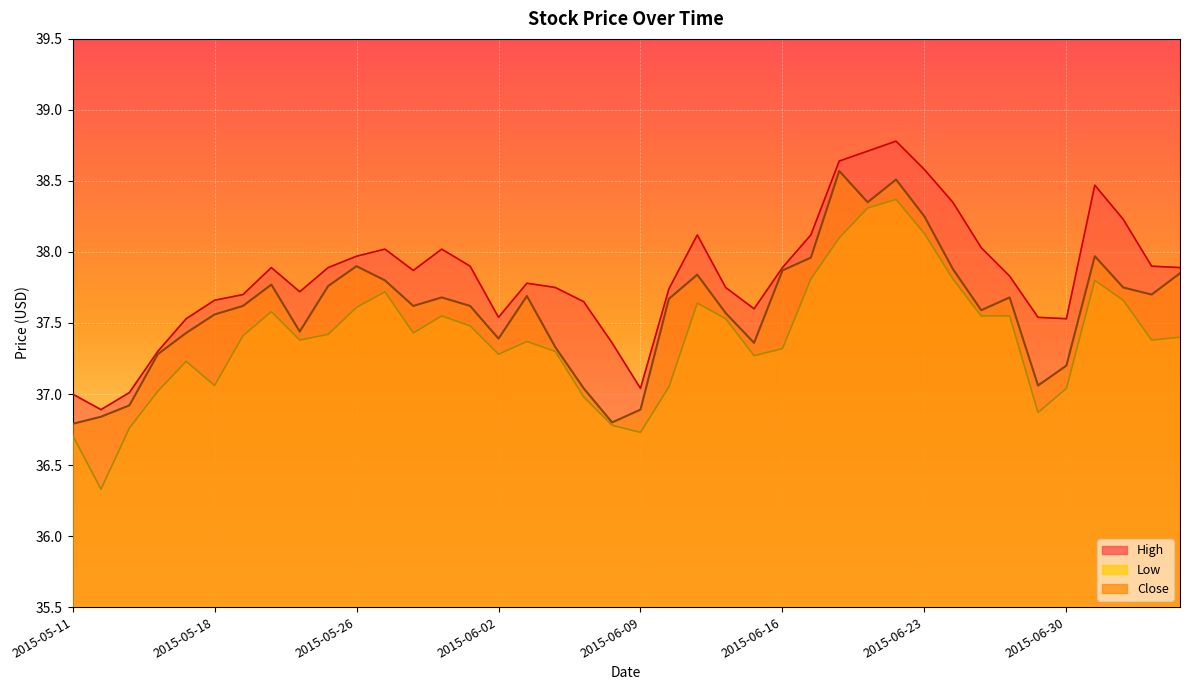

True or false: High and Low intersect in this chart.

False